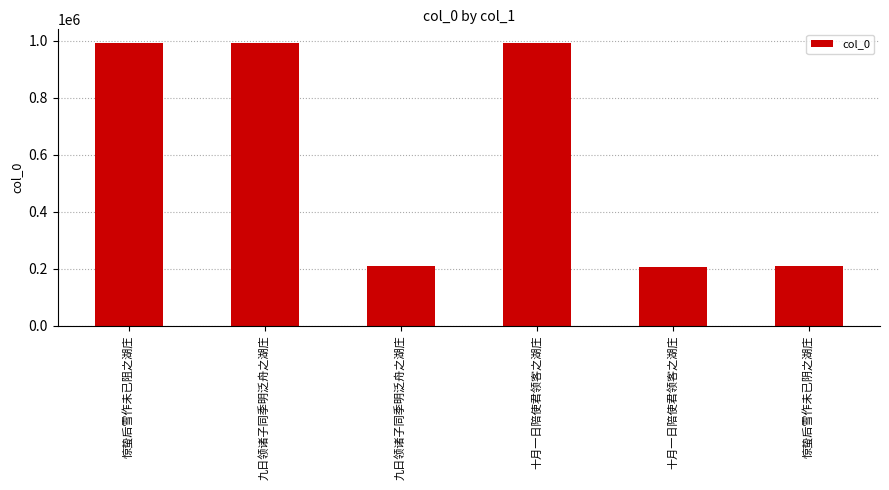

Reading right to left, transcribe all the data shown in this chart.

207782	207555	990101	207604	990098	990287